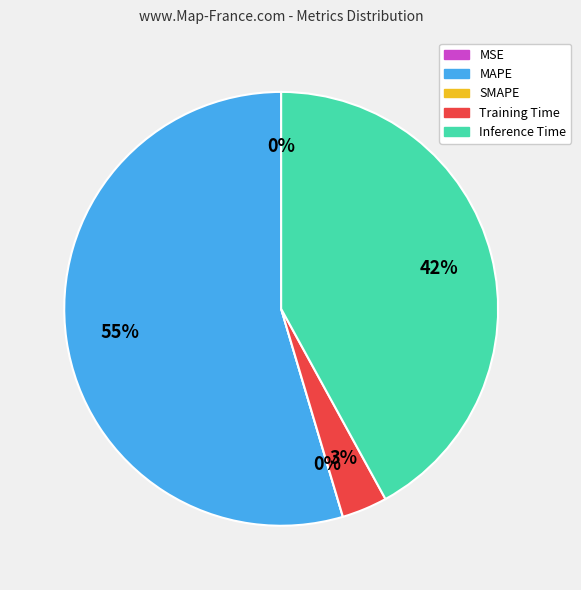

The SMAPE slice represents 0% of the pie. True or false?

True